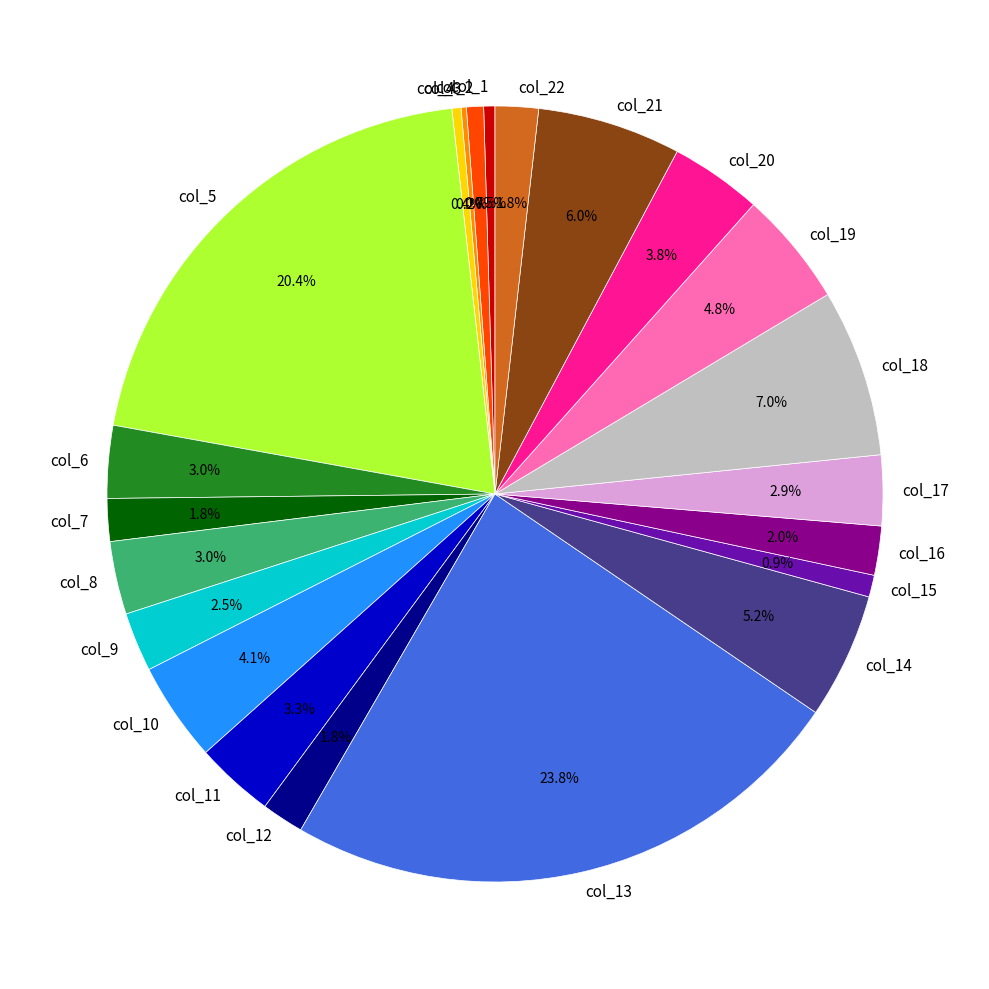

The col_13 slice represents 33% of the pie. True or false?

False